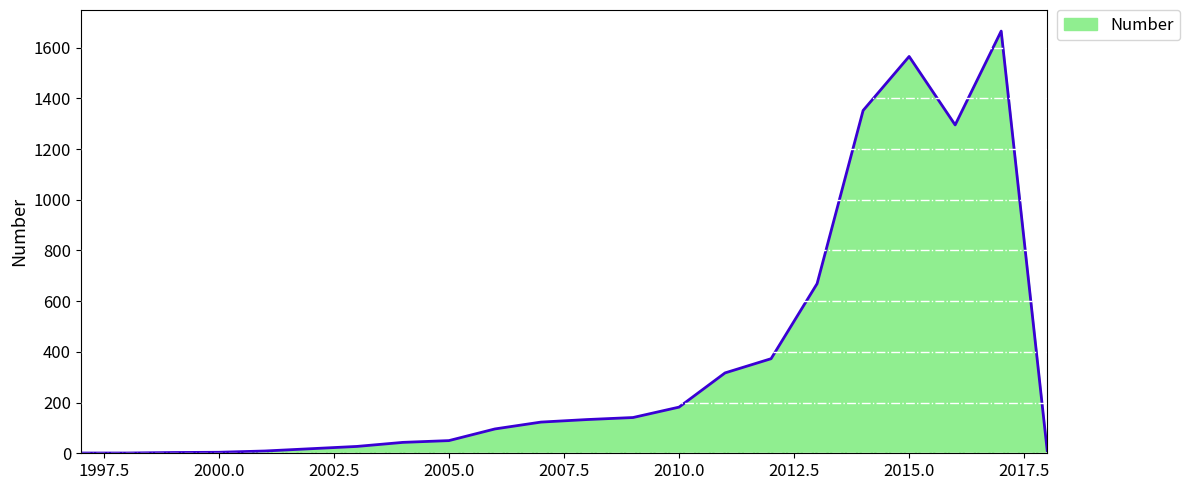

What is the difference between the maximum and minimum values?

1664